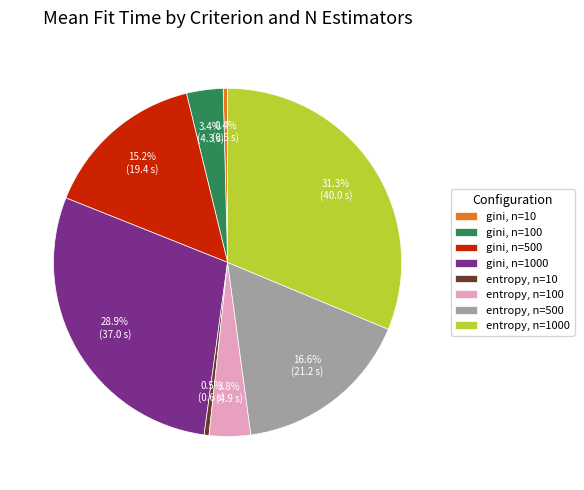

The gini, n=1000 slice represents 29% of the pie. True or false?

True